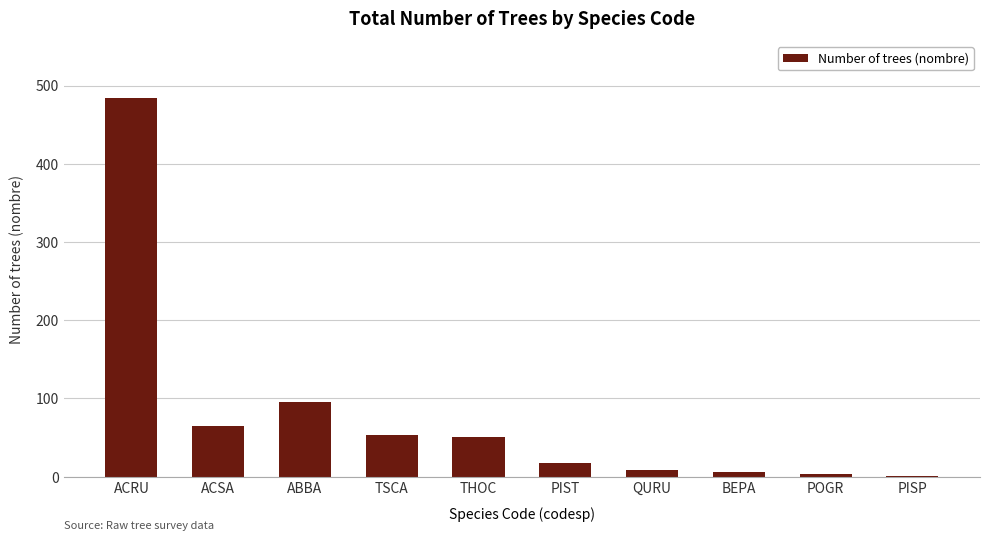

At which category does the chart reach its peak across all series?

ACRU